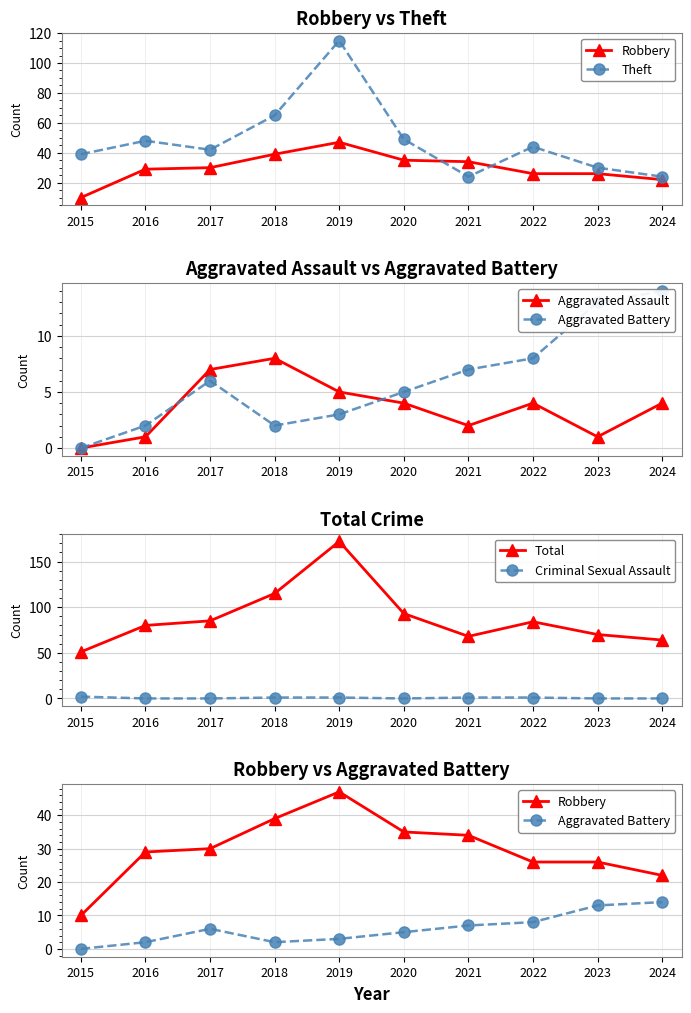

Is the value of Robbery at 2018 greater than the value of Criminal Sexual Assault at 2024?

Yes